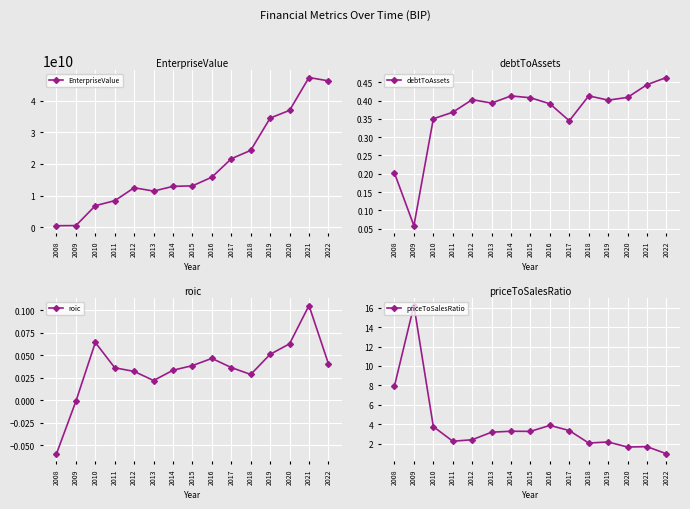

The roic series shows 0.0 at 2018. True or false?

False